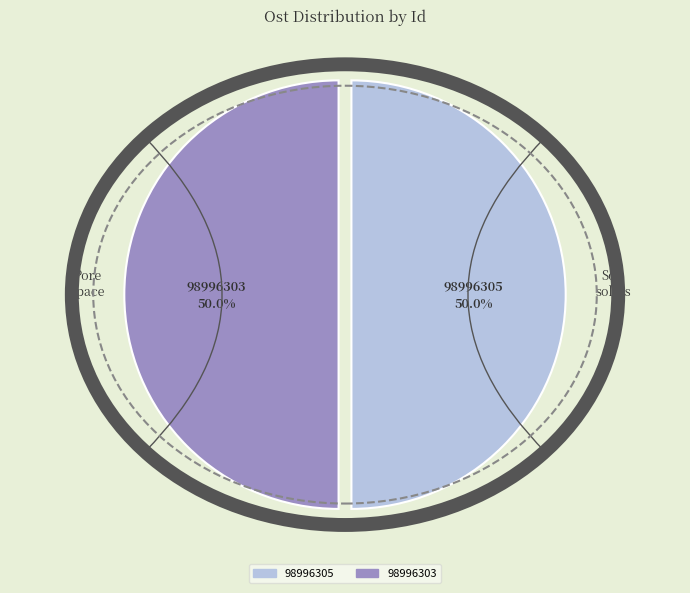

Count the number of slices in the pie.

2